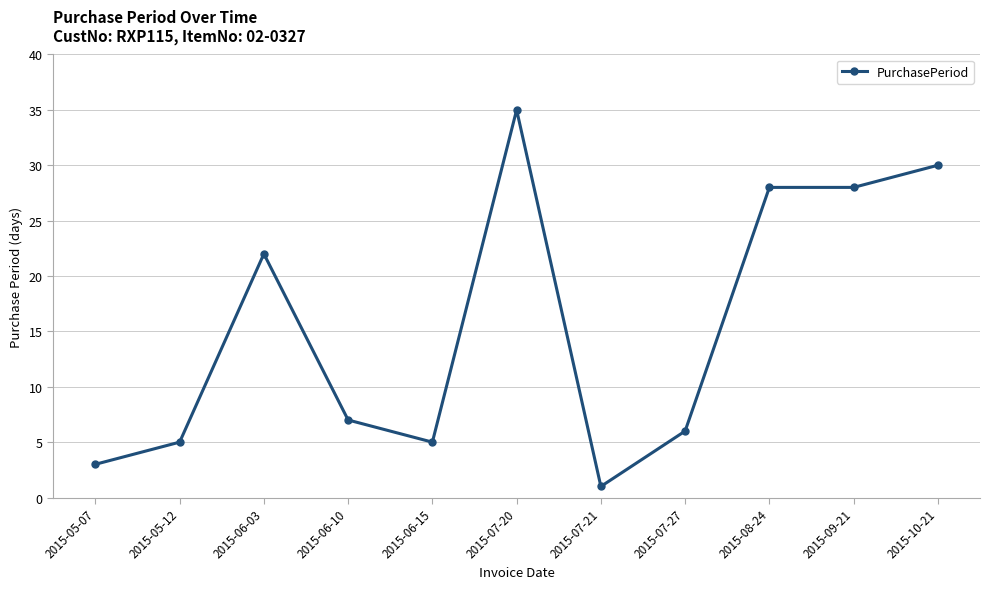

Reading left to right, extract all data points from this chart.

2015-05-07=3	2015-05-12=5	2015-06-03=22	2015-06-10=7	2015-06-15=5	2015-07-20=35	2015-07-21=1	2015-07-27=6	2015-08-24=28	2015-09-21=28	2015-10-21=30